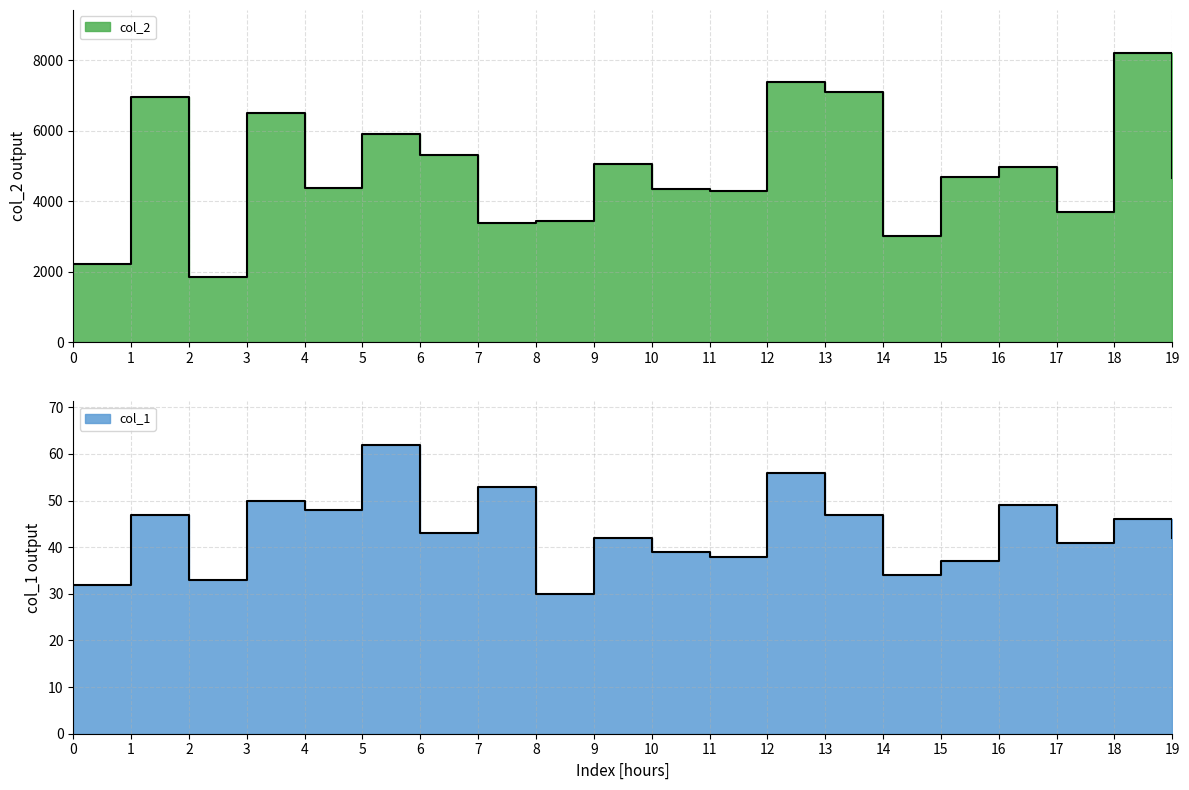

What is the approximate value of col_2 at 7, to the nearest 50?

3400